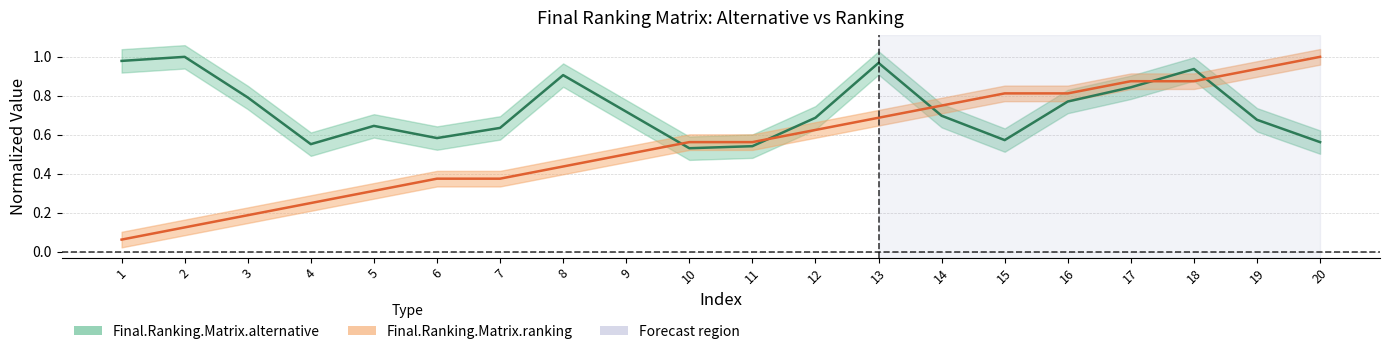

What is the difference between the maximum and minimum values in the Final.Ranking.Matrix.ranking series?

0.9